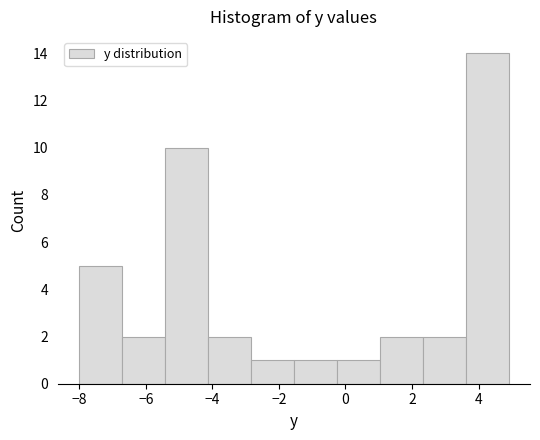

Reading left to right, list every bar in this chart as the range it spans on the x-axis followed by its height. Neither the bar edges nor the heights are printed on the chart, so give them approximately, as read against the axes.

-8.0 to -6.8: 5
-6.8 to -5.4: 2
-5.4 to -4.2: 10
-4.2 to -2.8: 2
-2.8 to -1.6: 1
-1.6 to -0.2: 1
-0.2 to 1.0: 1
1.0 to 2.4: 2
2.4 to 3.6: 2
3.6 to 5.0: 14